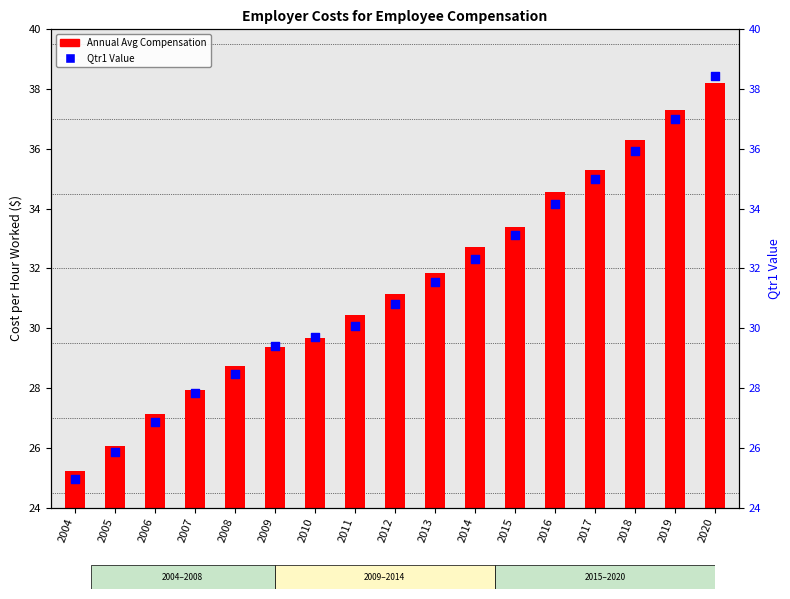

Which series reaches the minimum Y coordinate?

Qtr1 Value